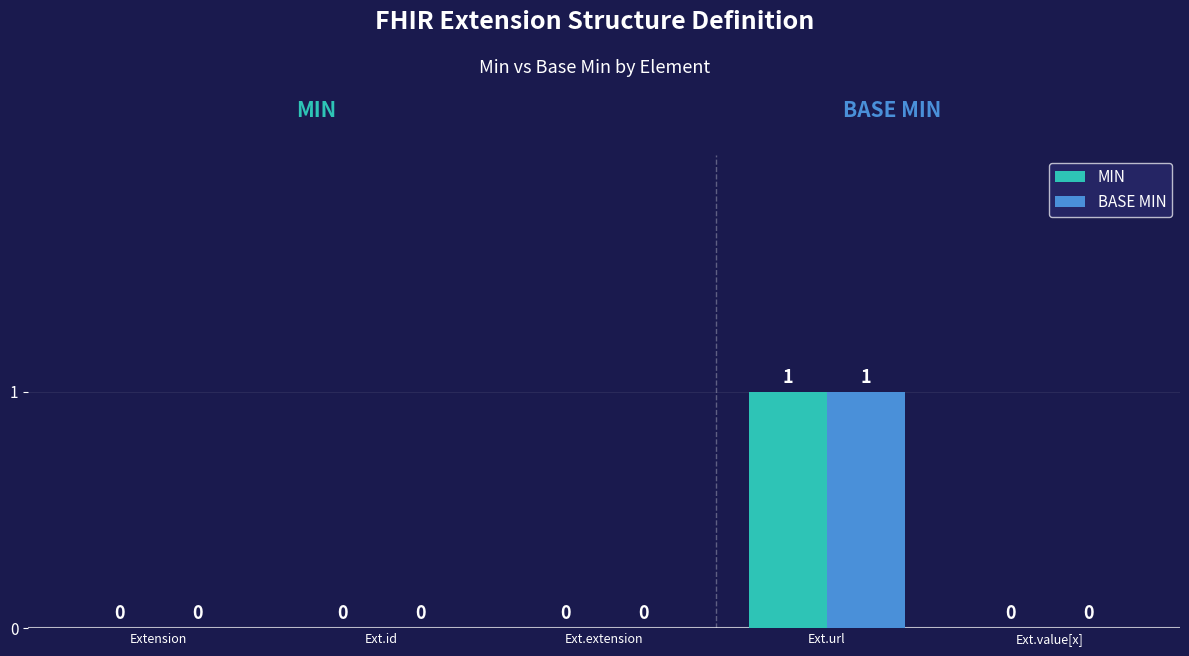

What are all the series names shown in the legend?

MIN, BASE MIN